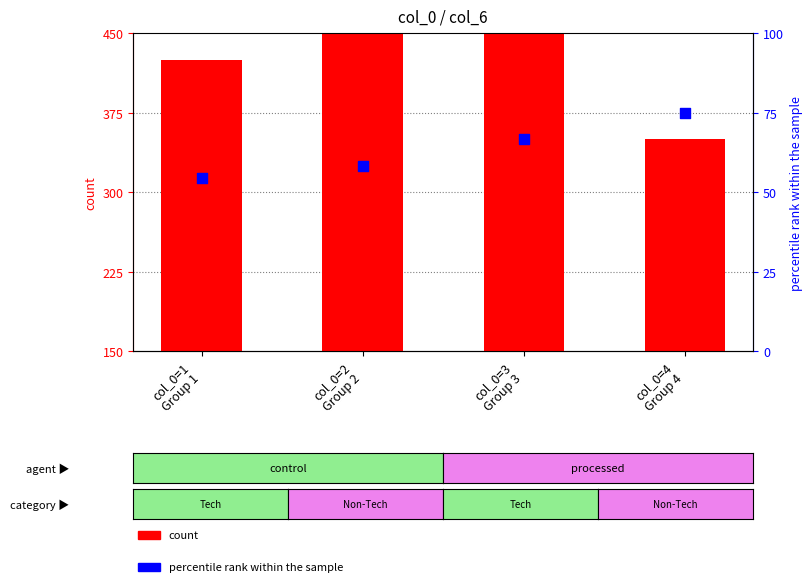

What is the total value across all series at col_0=3
Group 3?

516.7